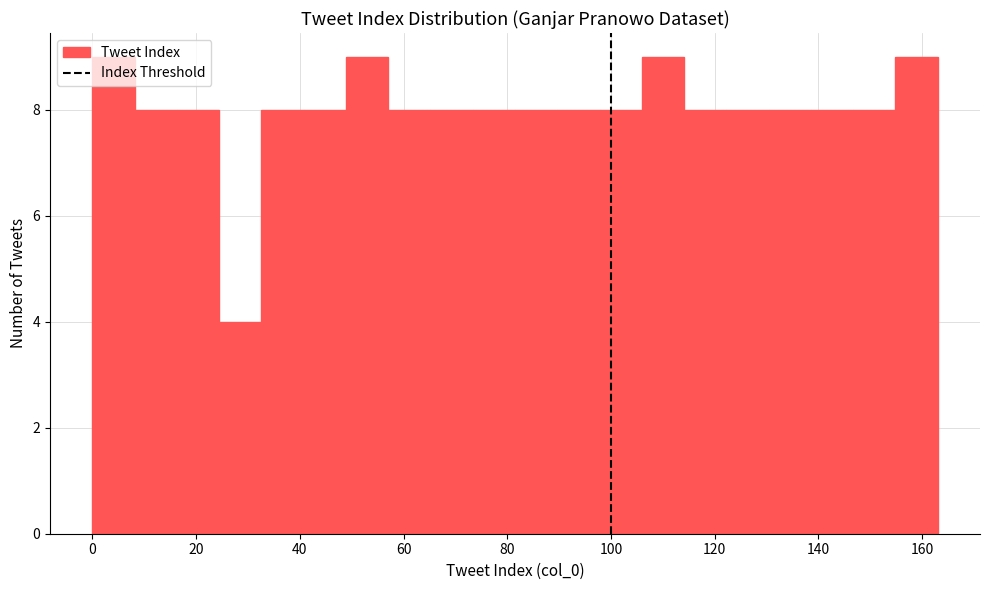

How tall is the bar that spans 146 to 154 on the x-axis? Neither the bar edges nor the heights are printed on the chart, so give them approximately, as read against the axes.

8